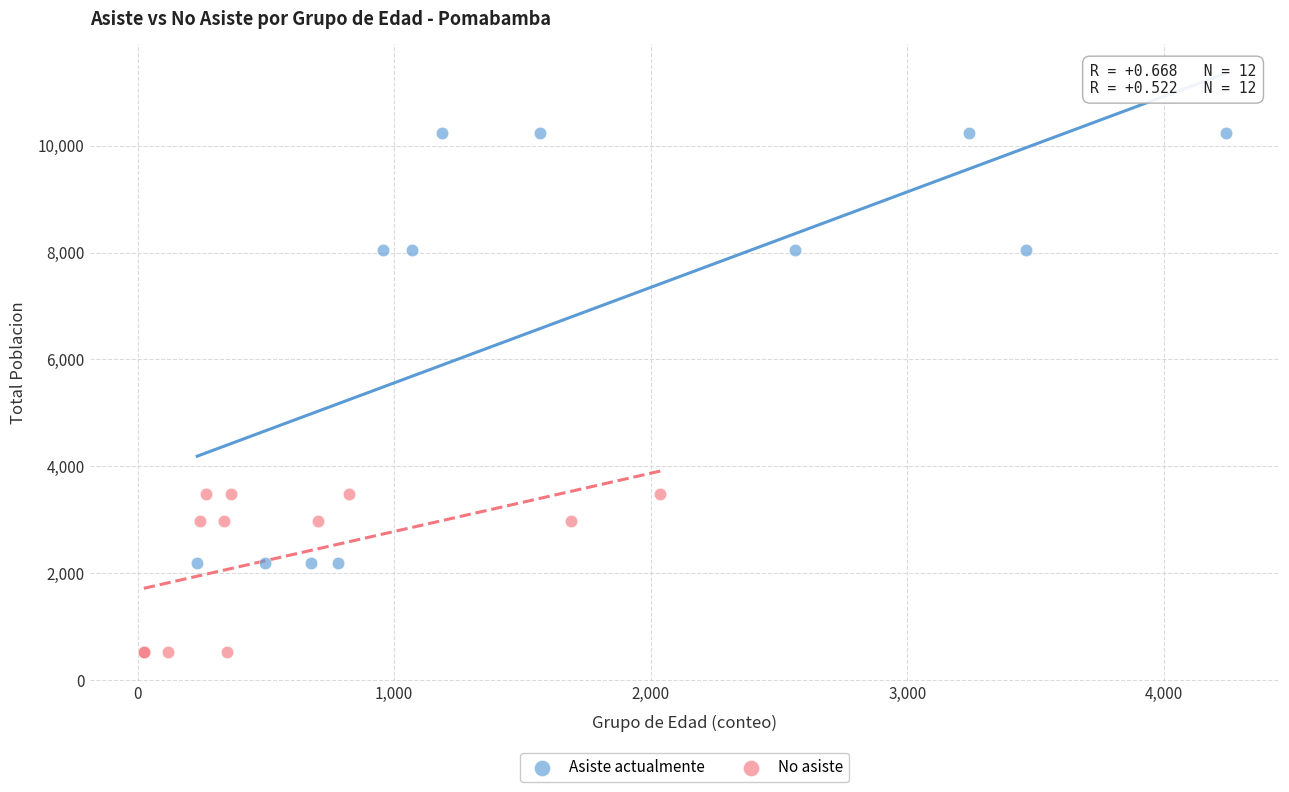

What are all the series names shown in the legend?

Asiste actualmente, No asiste